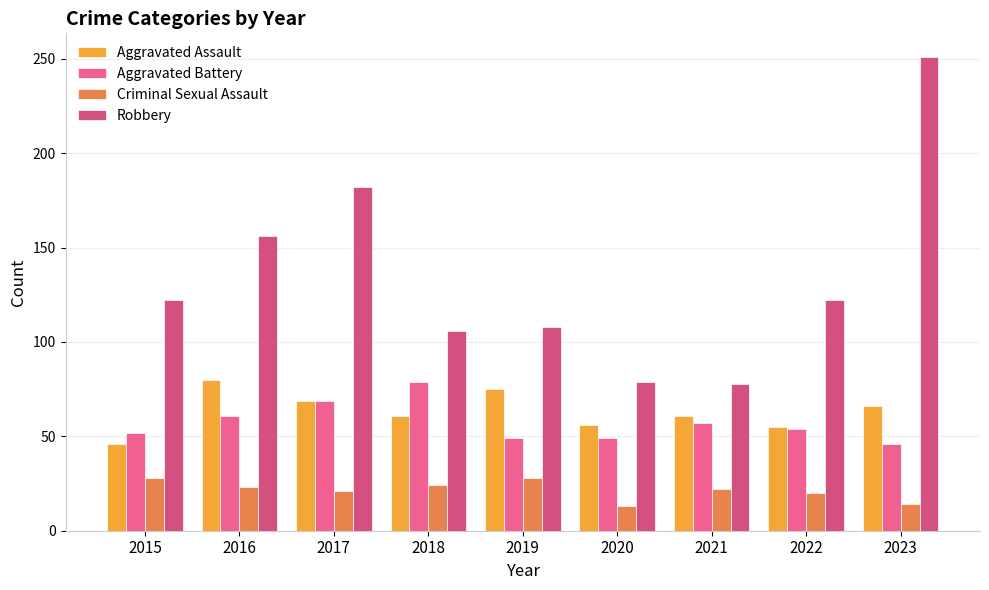

What is the minimum value shown in the chart?

13